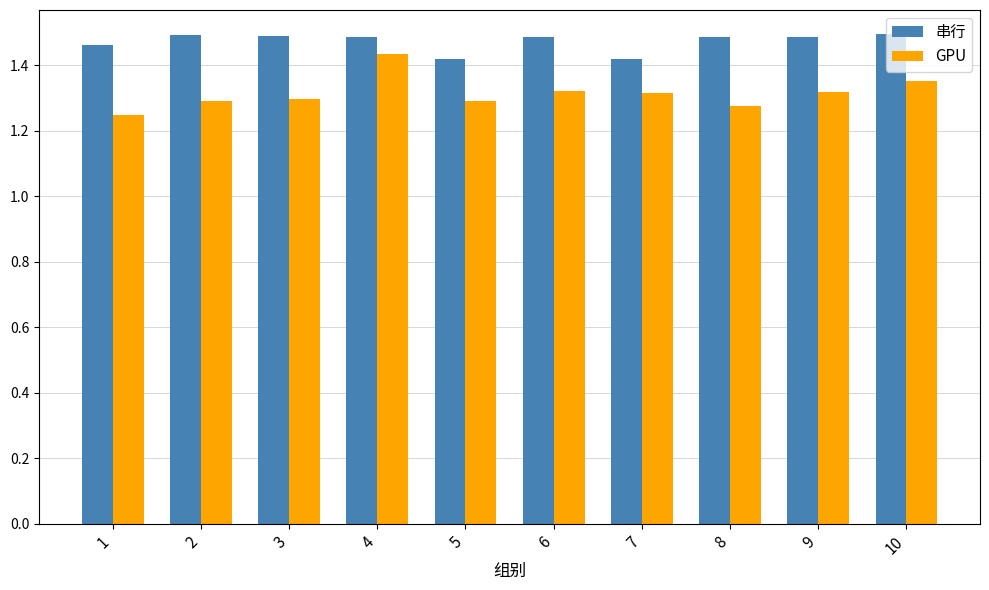

How many bars are there in total?

20